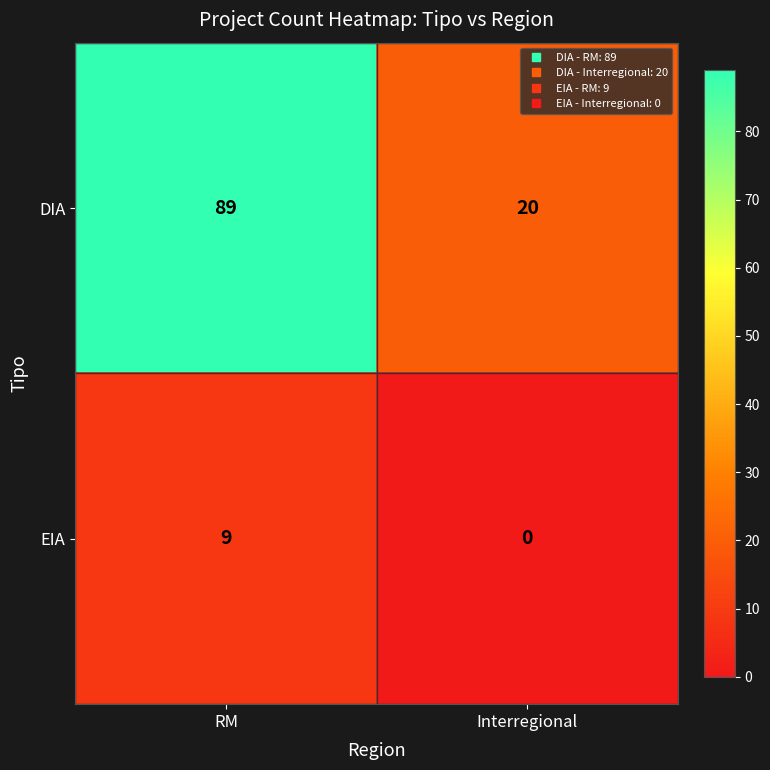

The value of EIA at Interregional is -5. True or false?

False